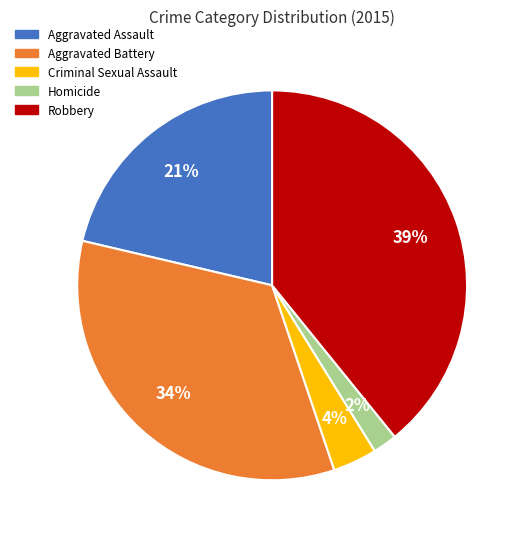

Do Criminal Sexual Assault and Aggravated Battery together represent more than half of the pie?

No